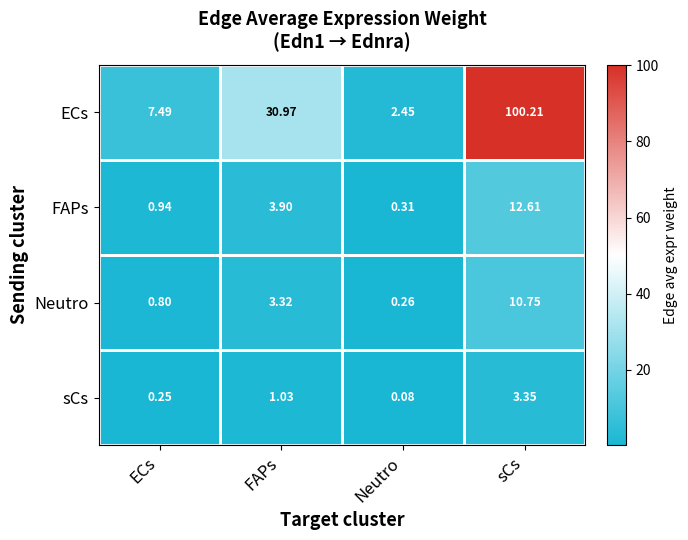

List the series in order of their peak value, lowest first.

sCs, Neutro, FAPs, ECs